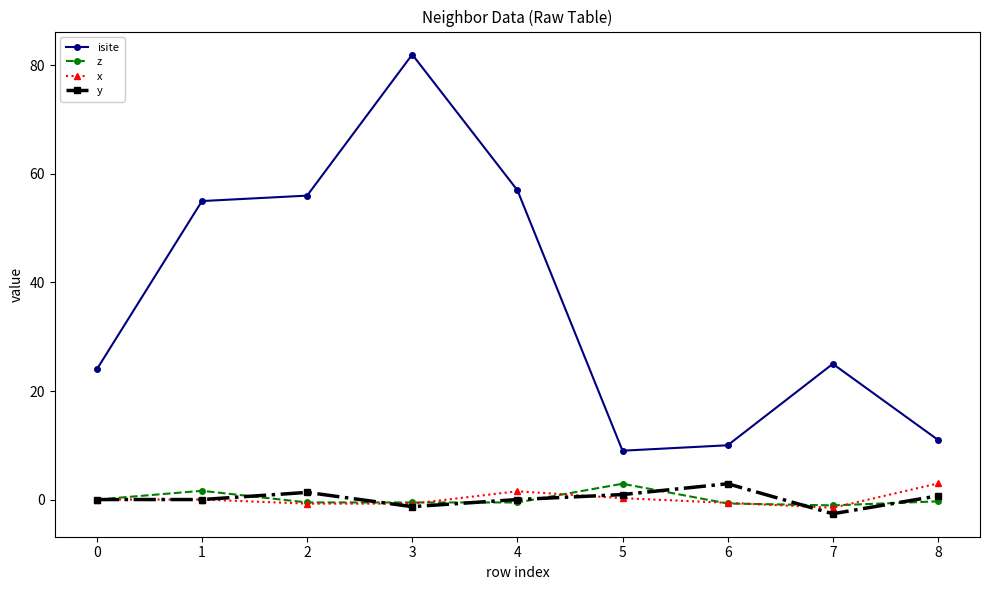

True or false: y and isite cross at least once.

False